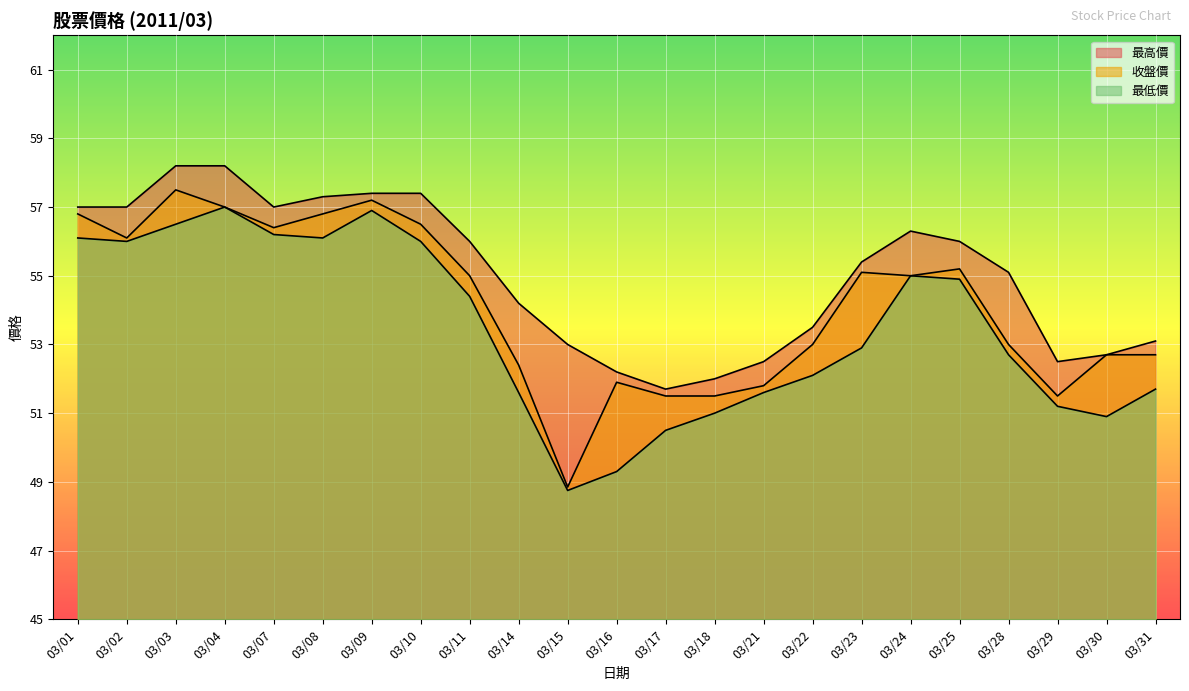

What is the difference between the highest and lowest values at 03/17?

1.2